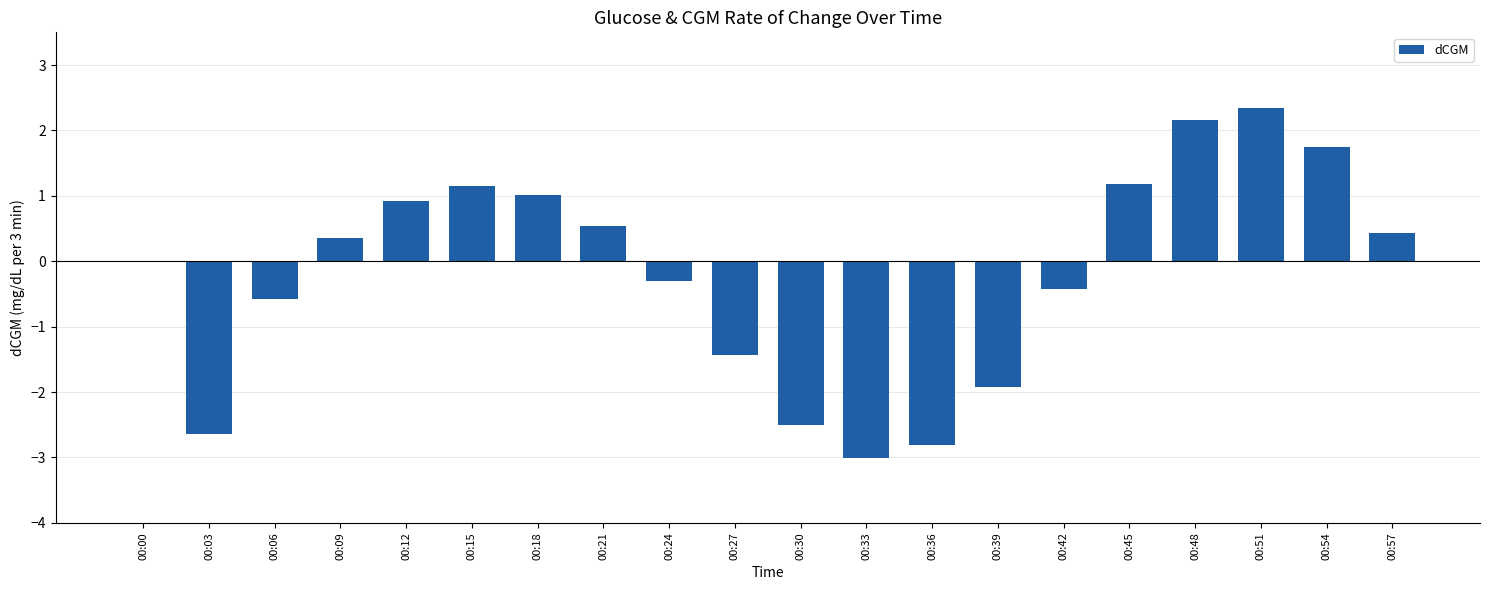

What is the difference between the values at 00:54 and 00:51?

0.6